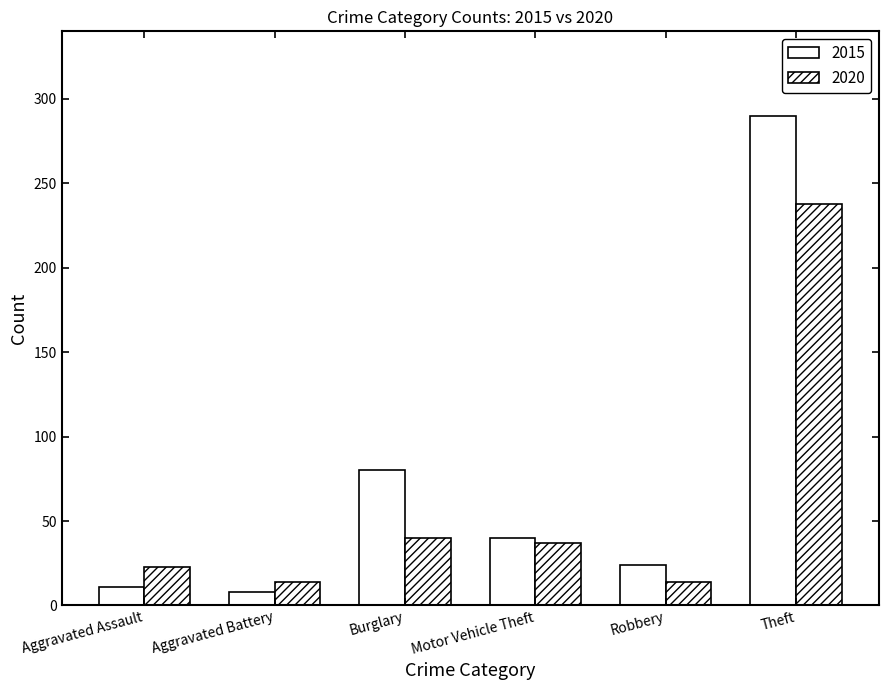

Is the value of 2020 at Theft greater than the value of 2015 at Aggravated Assault?

Yes